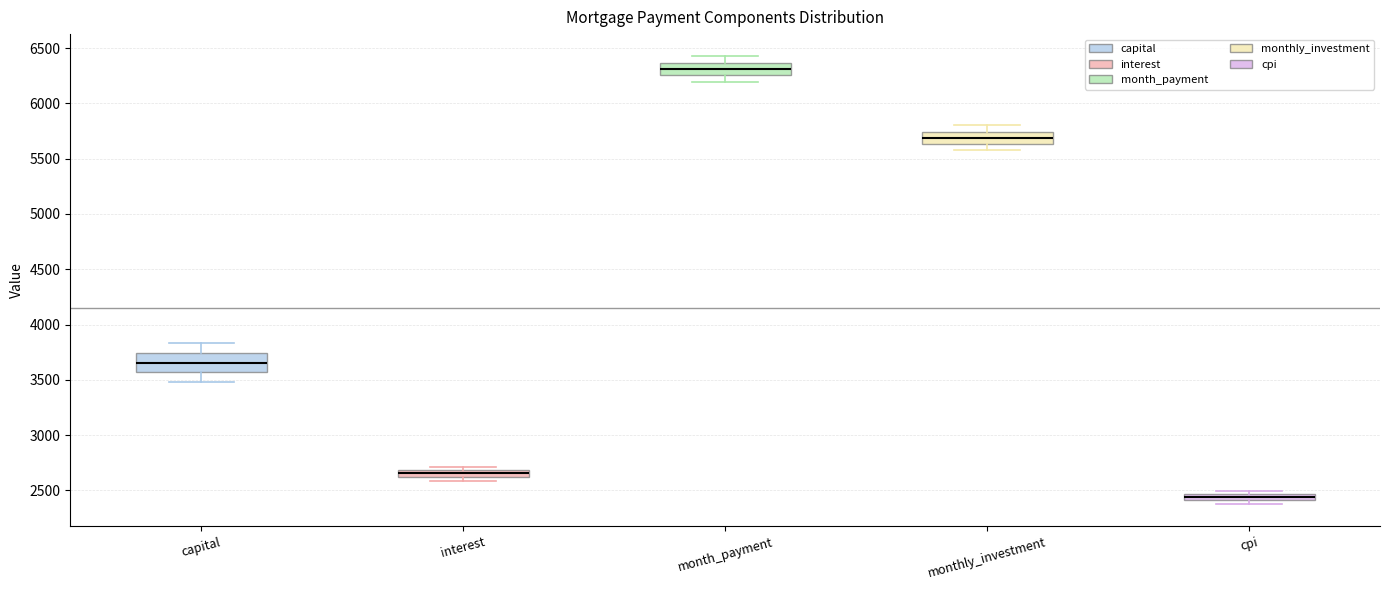

Where does the upper whisker of the box for month_payment end on the y-axis? The values are not printed on the chart, so give them approximately, as read against the axis.

6400